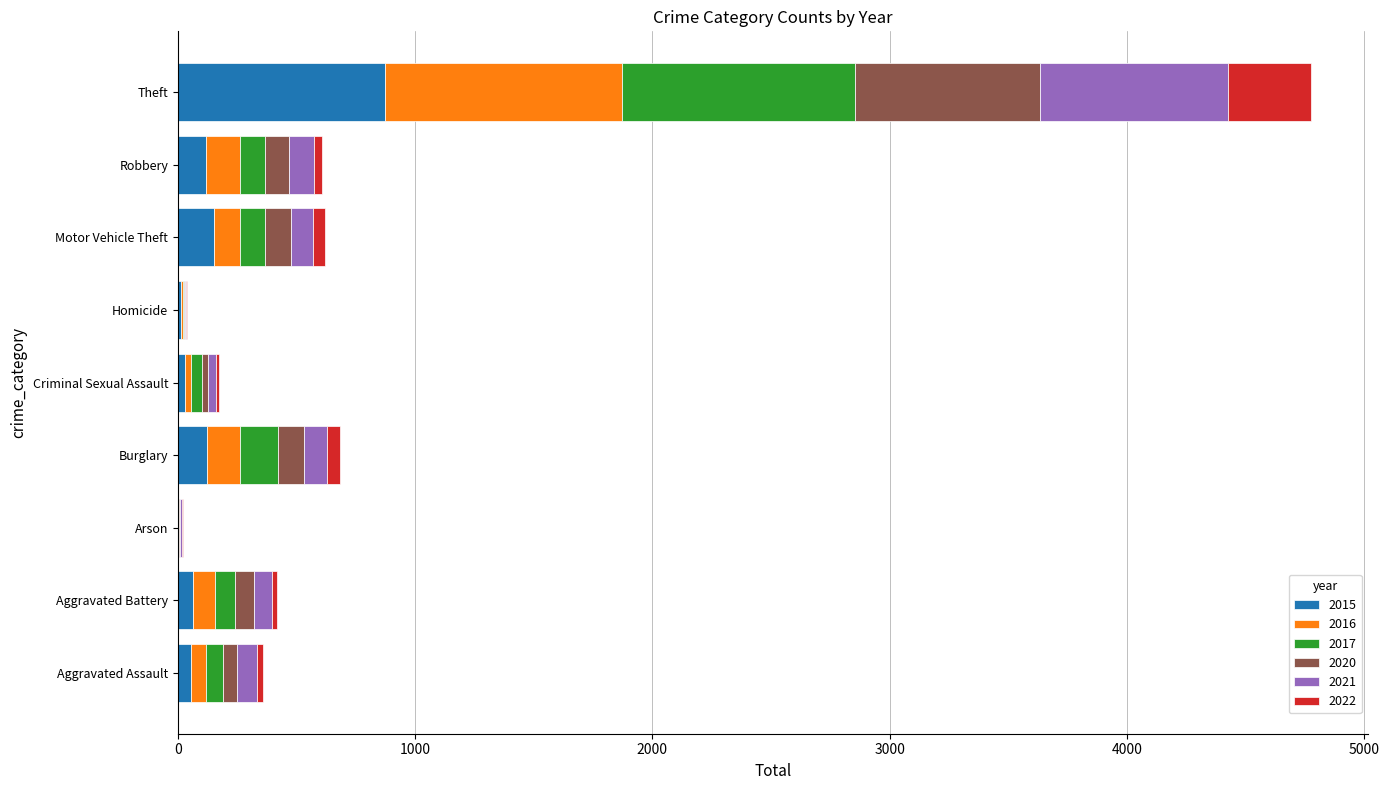

Is it true that 2015 equals 152 at Motor Vehicle Theft?

True